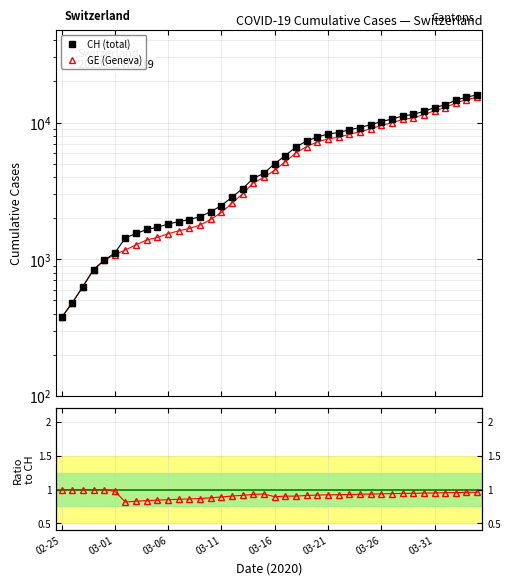

Which has a higher value, 03-01 or 18?

18